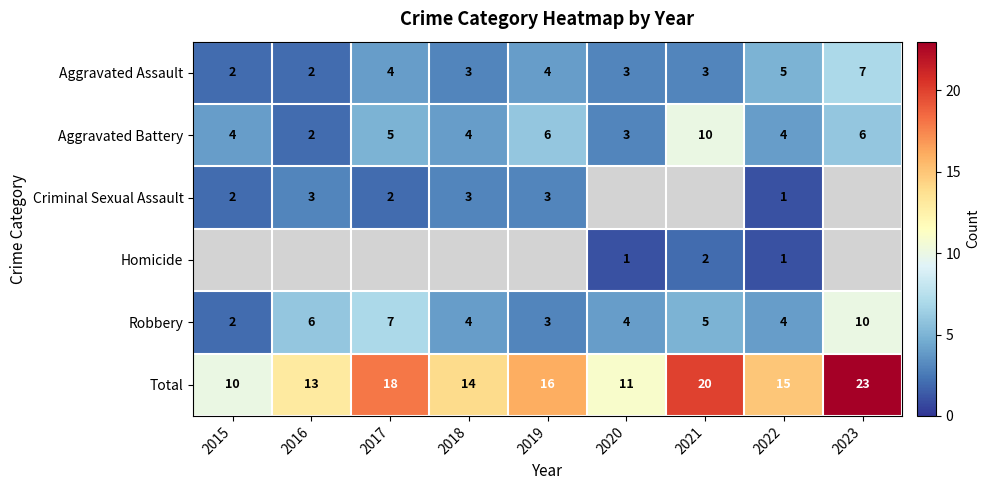

What is the difference between the highest and lowest values at 2015?

8.0